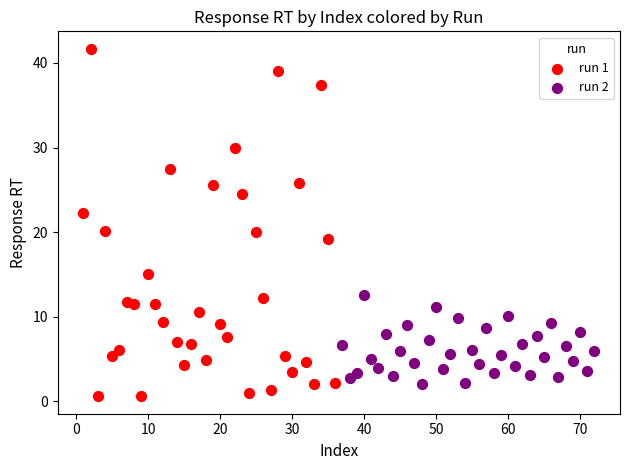

Which series has the largest Y range (max minus min)?

run 1